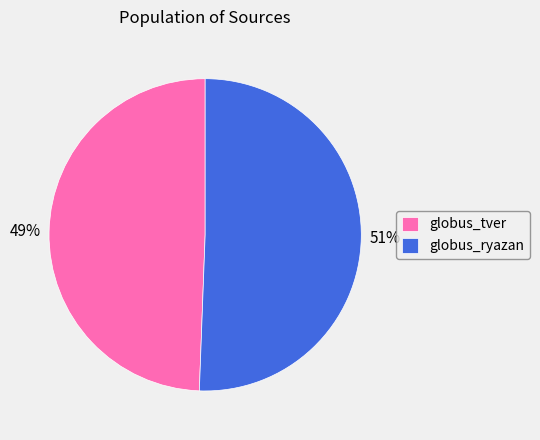

What percentage is the globus_ryazan slice, to the nearest percent?

51%